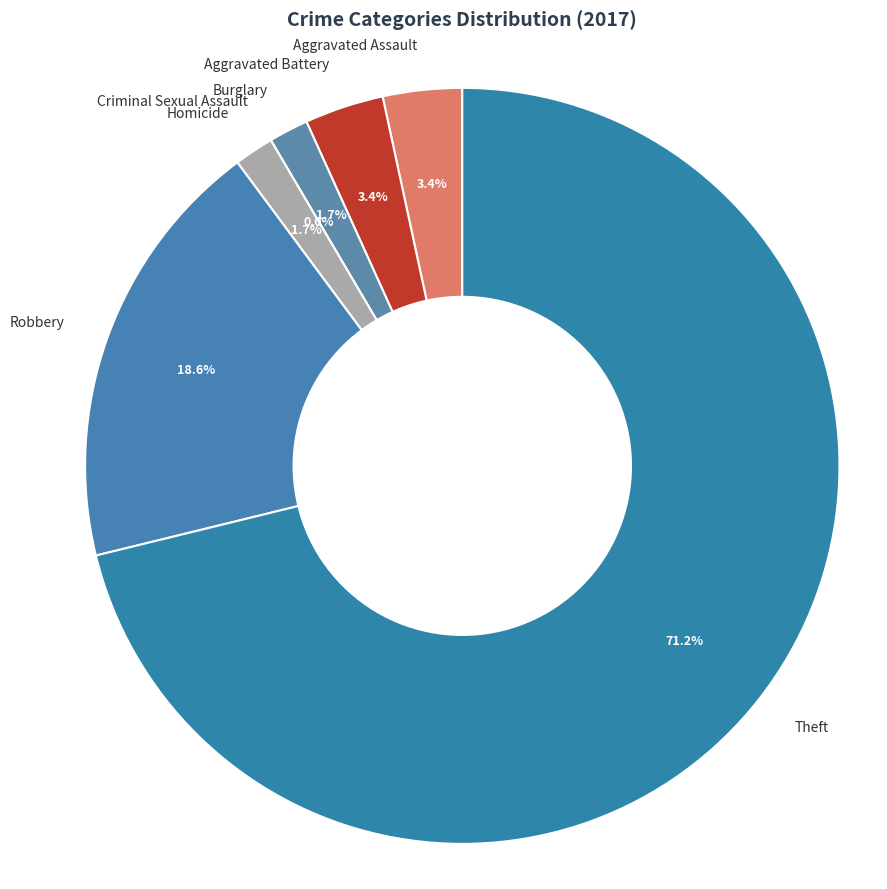

What is the majority slice?

Theft